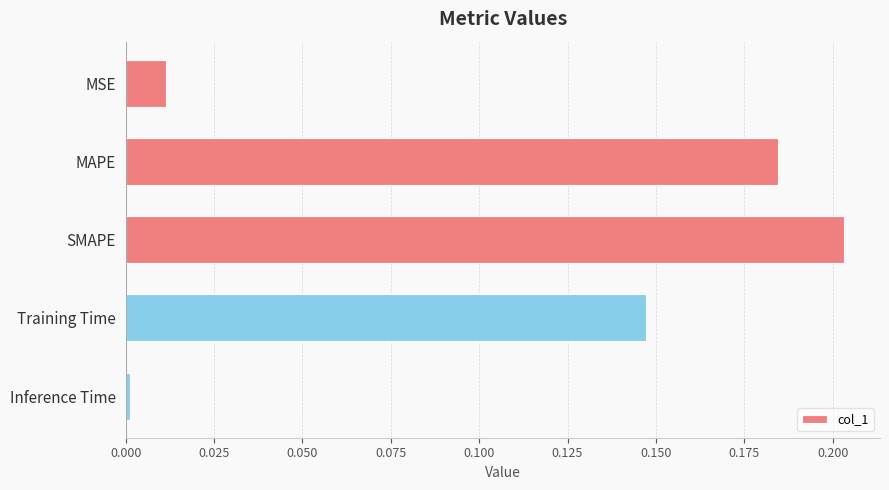

What is the sum of all values?

0.5